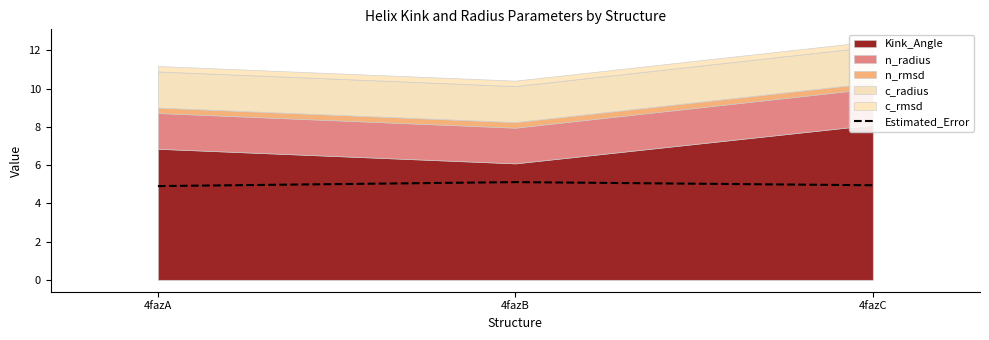

Is it true that the value at 4fazB is 1.7?

False